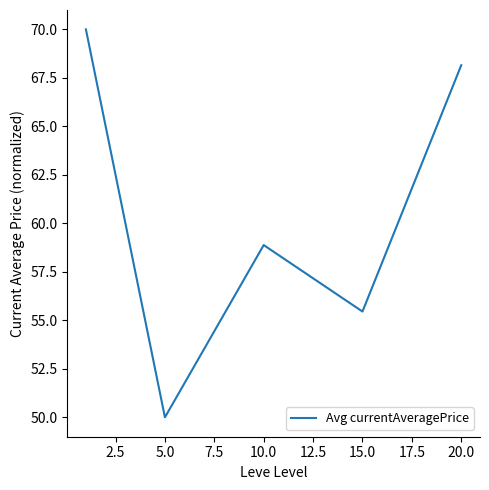

What is the greatest value displayed?

70.0